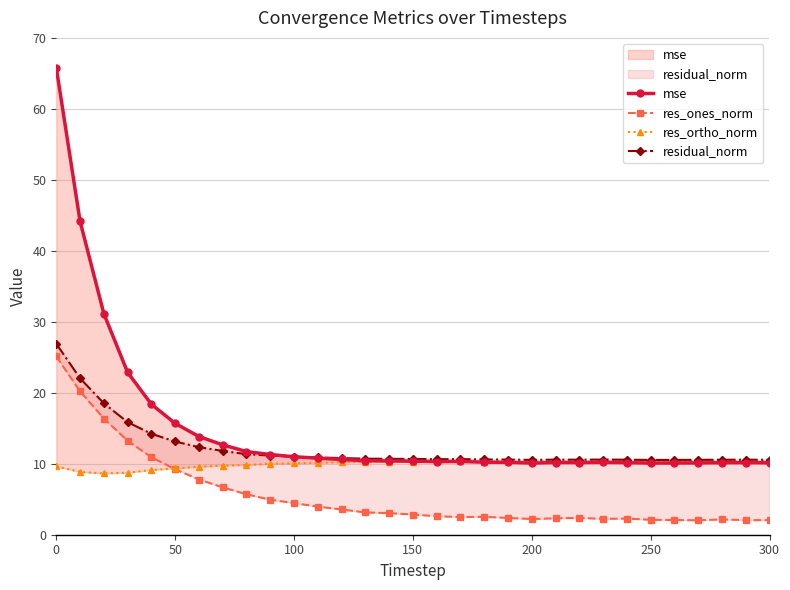

True or false: res_ones_norm and mse intersect in this chart.

False